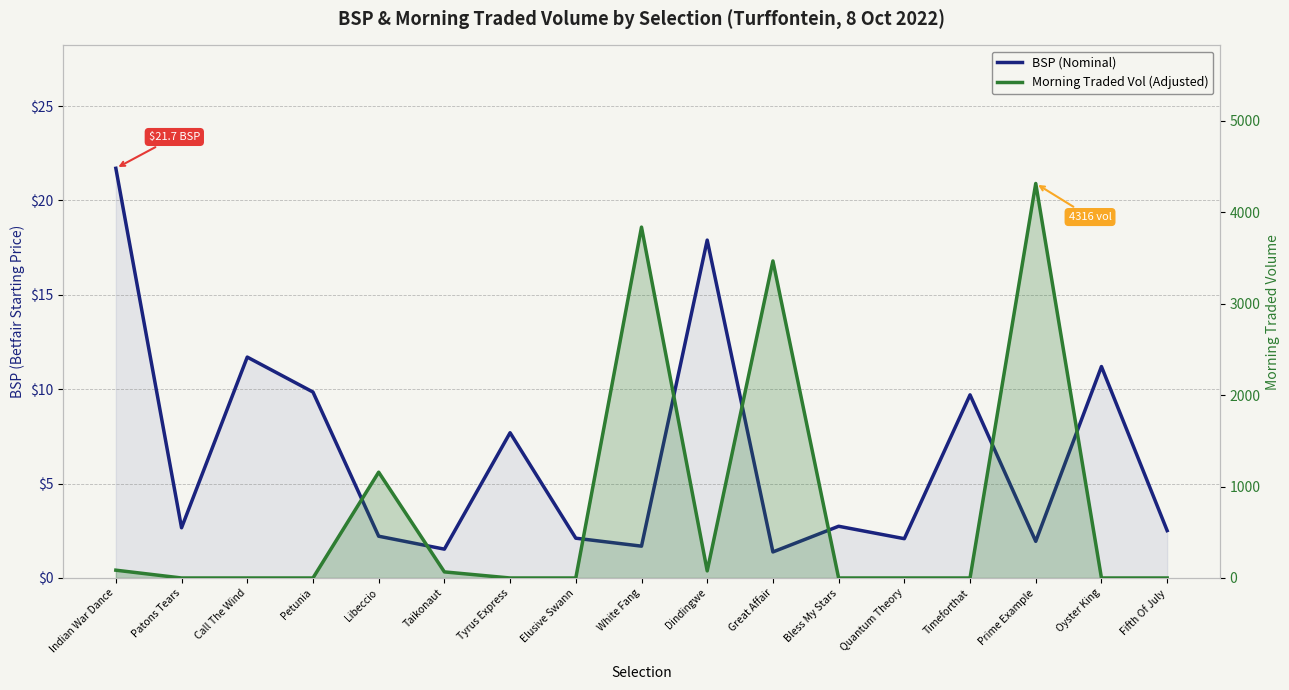

What is the label of the 11th point from the right?

Tyrus Express